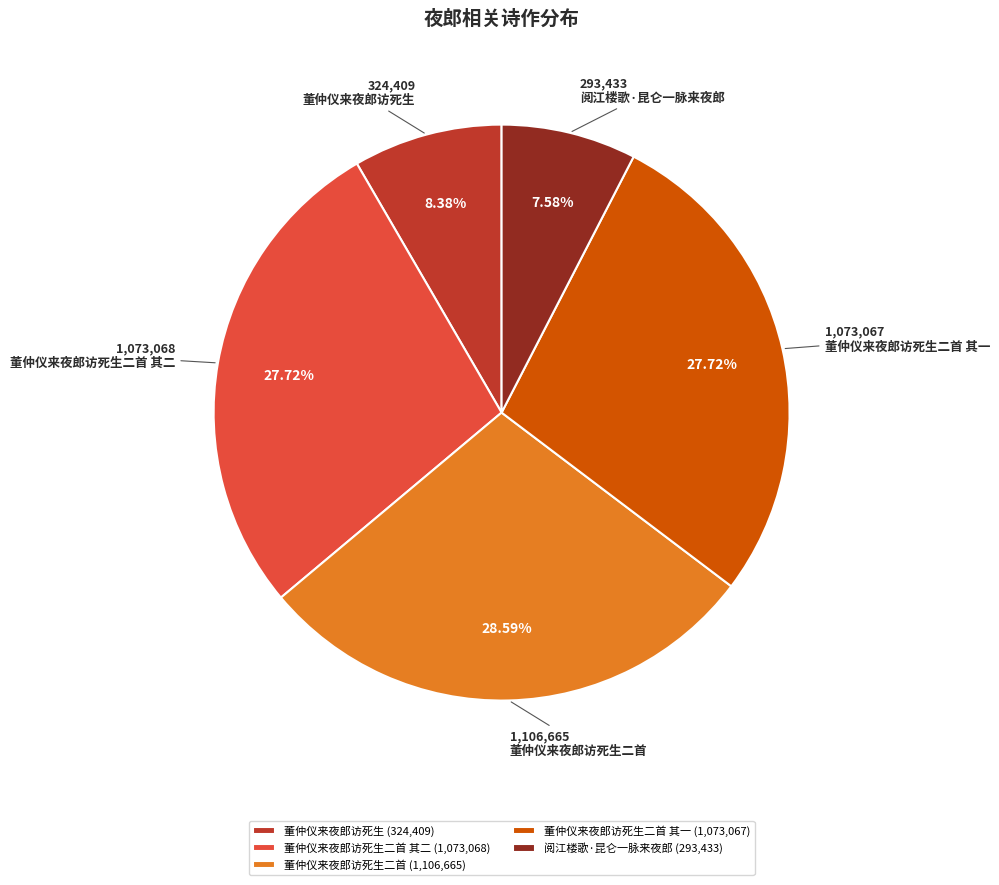

Is the sum of 董仲仪来夜郎访死生 and 董仲仪来夜郎访死生二首 其二 greater than half?

No